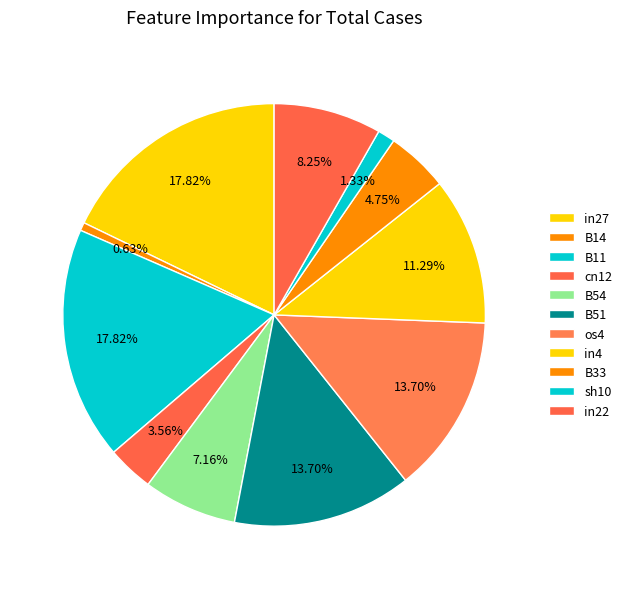

Does sh10 account for over 50% of the chart?

No